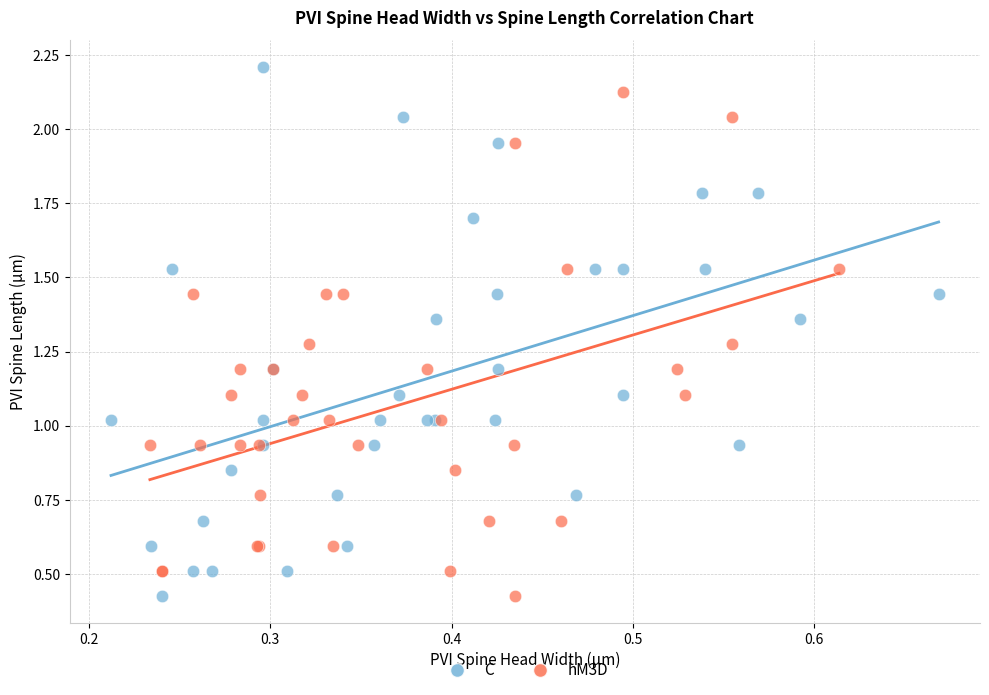

Which series contains the highest Y value?

C